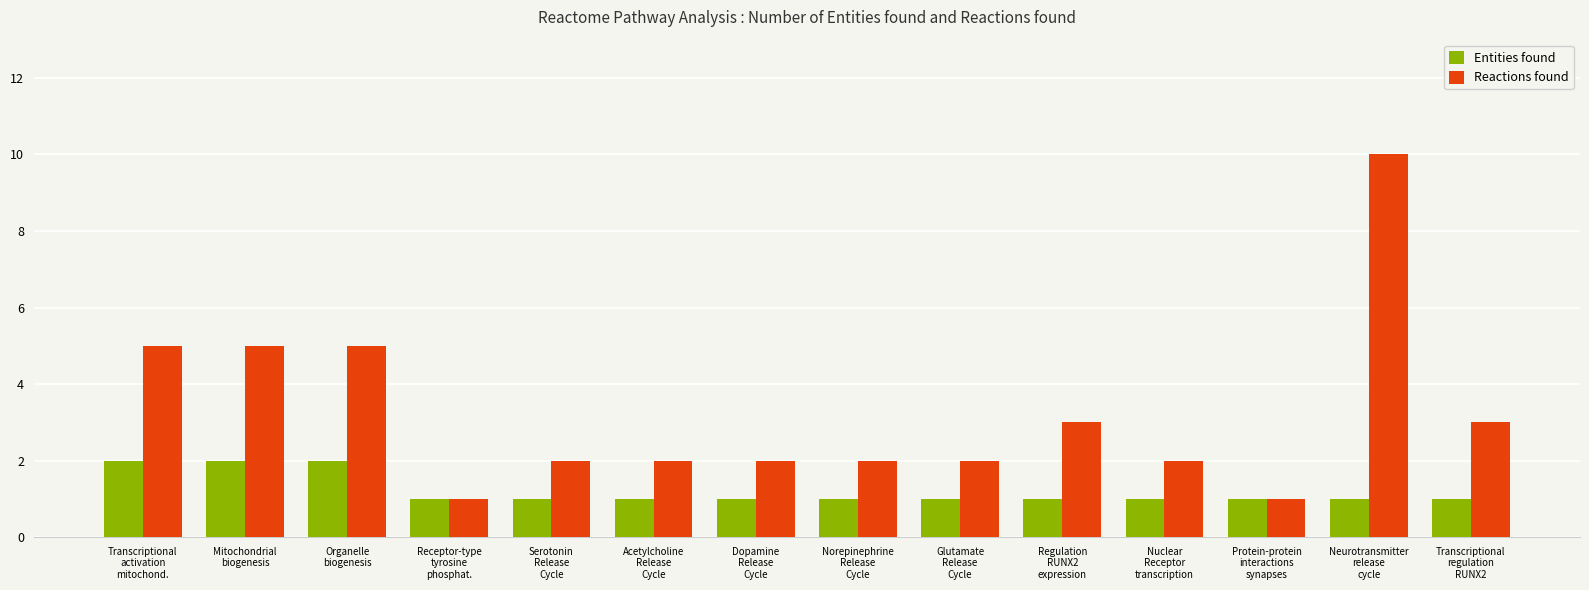

Is the value of Entities found at Protein-protein
interactions
synapses greater than the value of Reactions found at Regulation
RUNX2
expression?

No